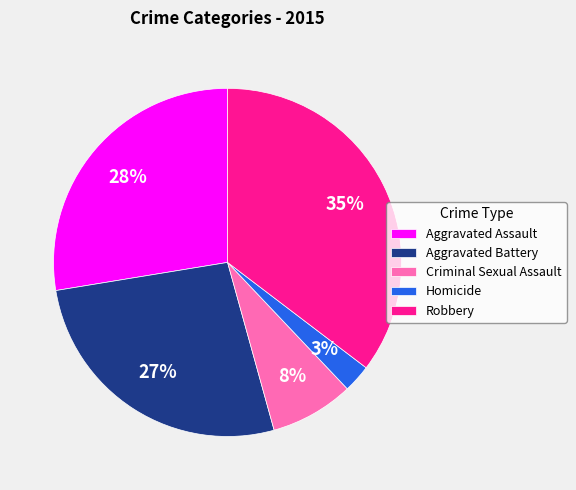

Does Criminal Sexual Assault represent more than half of the total?

No